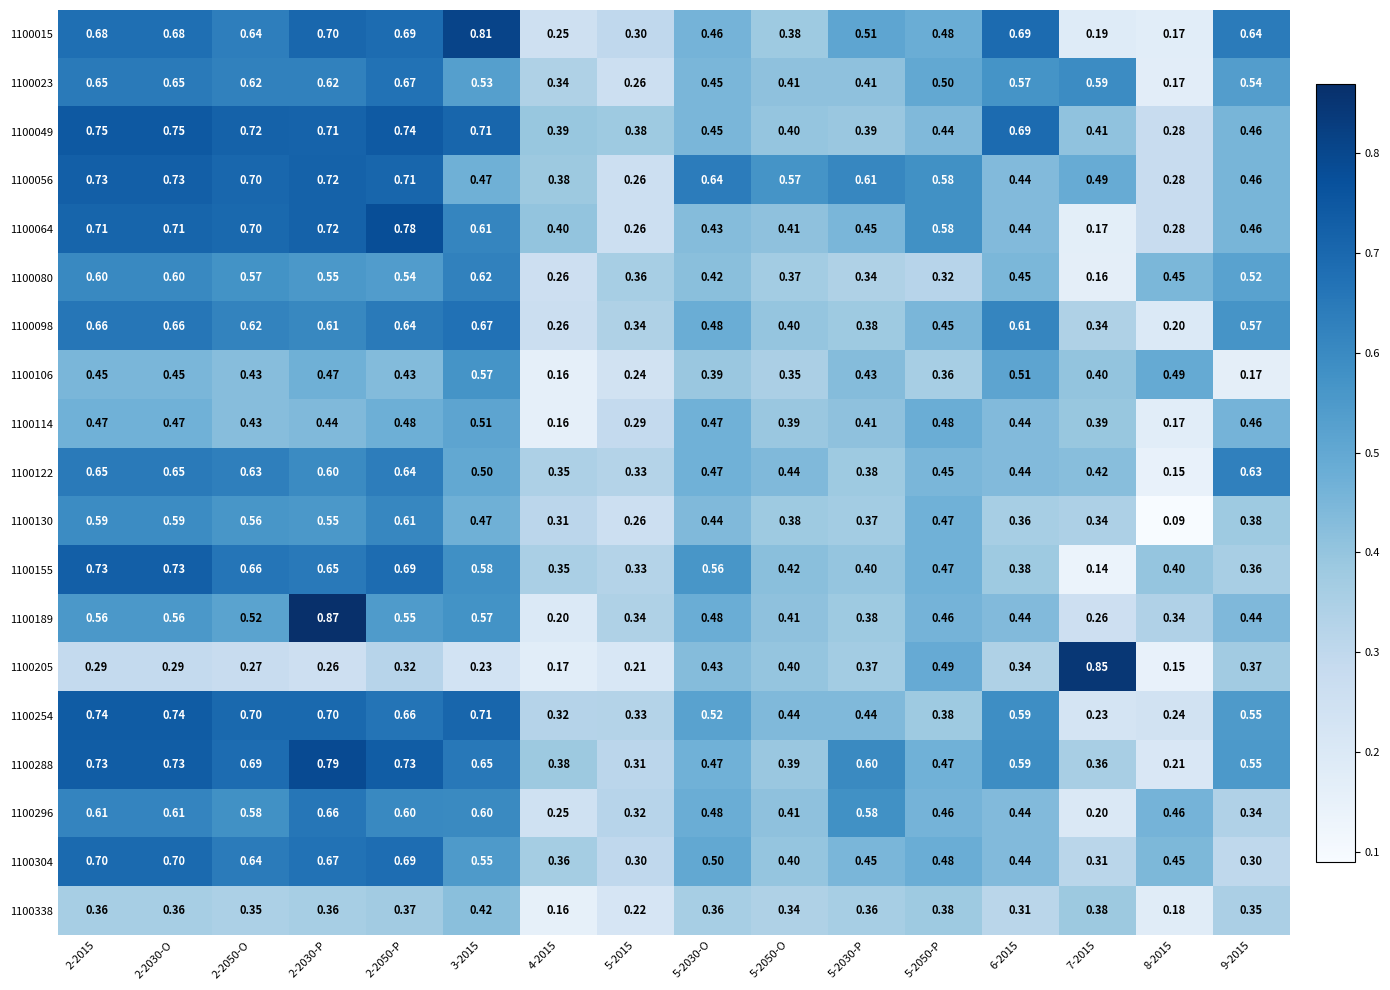

Is the value of 1100296 at 3-2015 greater than the value of 1100338 at 8-2015?

Yes